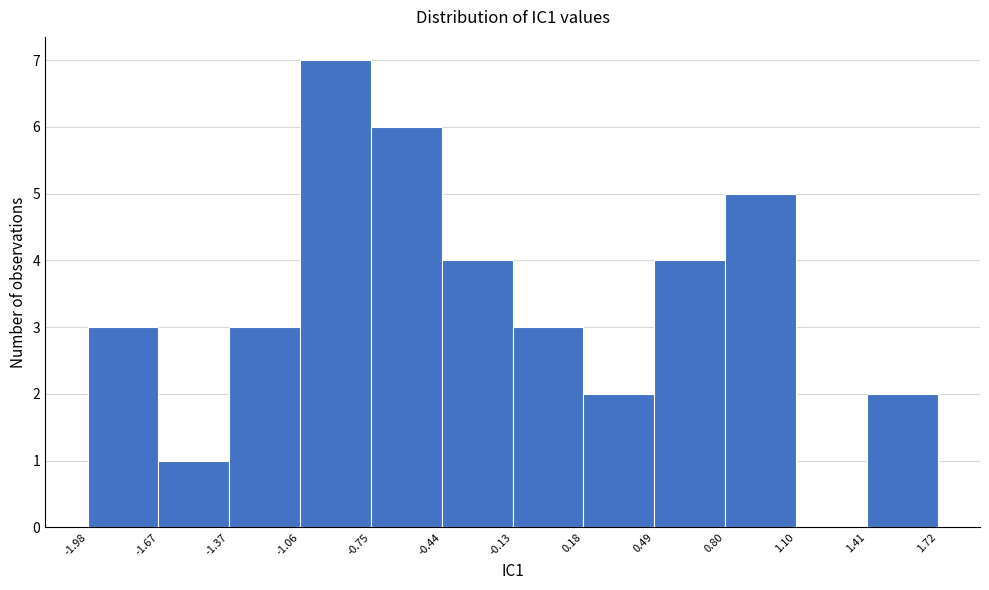

Over which range of the x-axis is the bar tallest?

-1.06 to -0.75